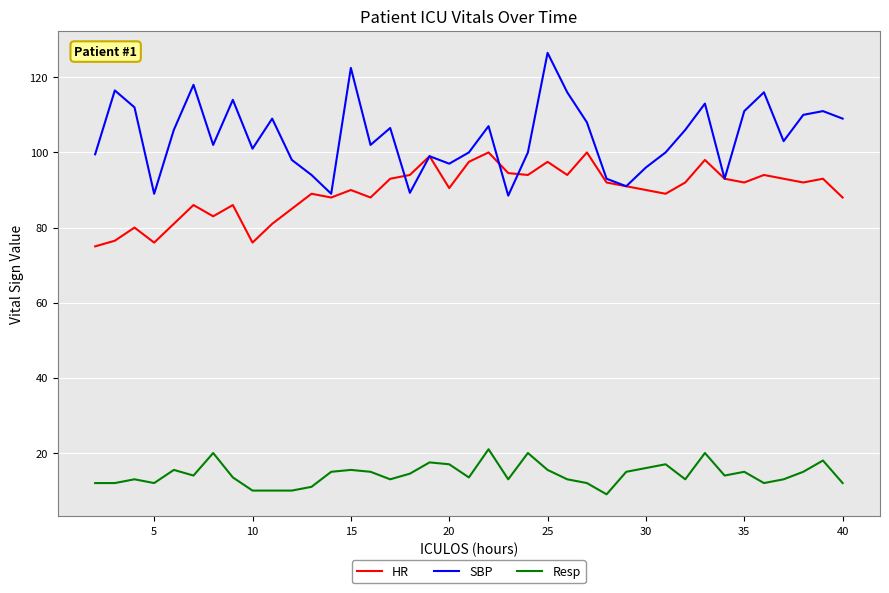

Rank the series by their maximum value, from lowest to highest.

Resp, HR, SBP